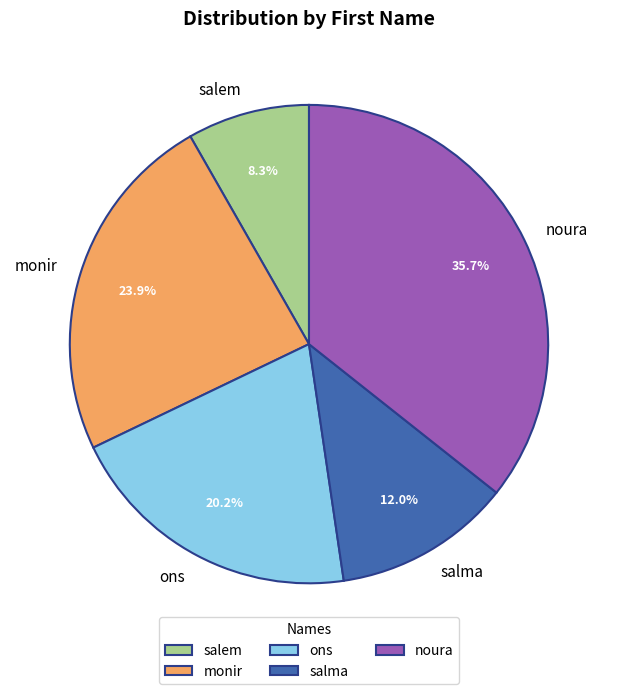

Is there any slice that represents more than half of the pie?

No